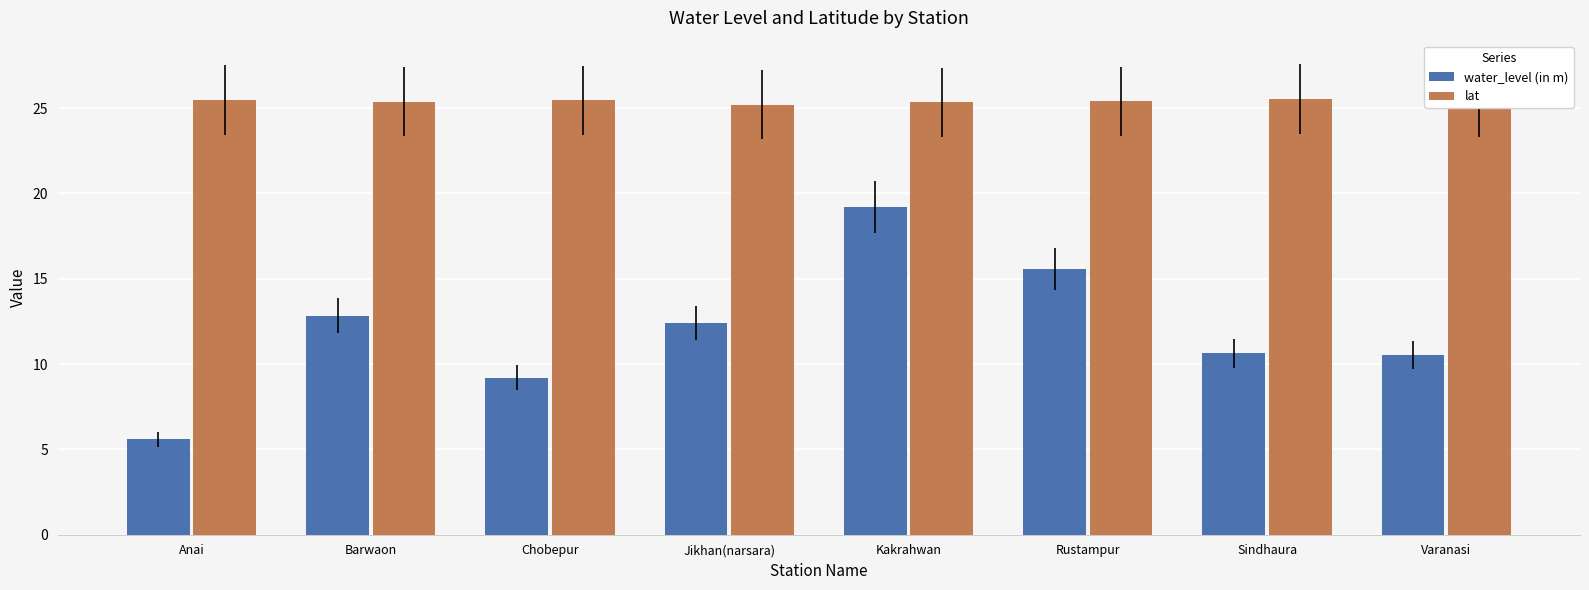

How many bars are there in each group?

2